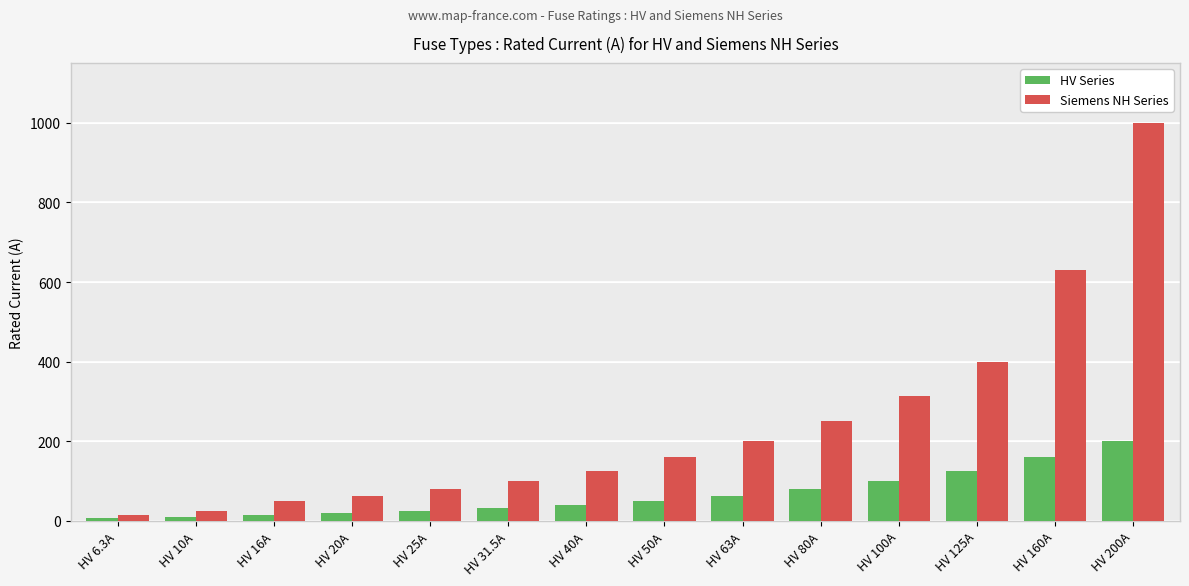

How many categories are shown in the chart?

14